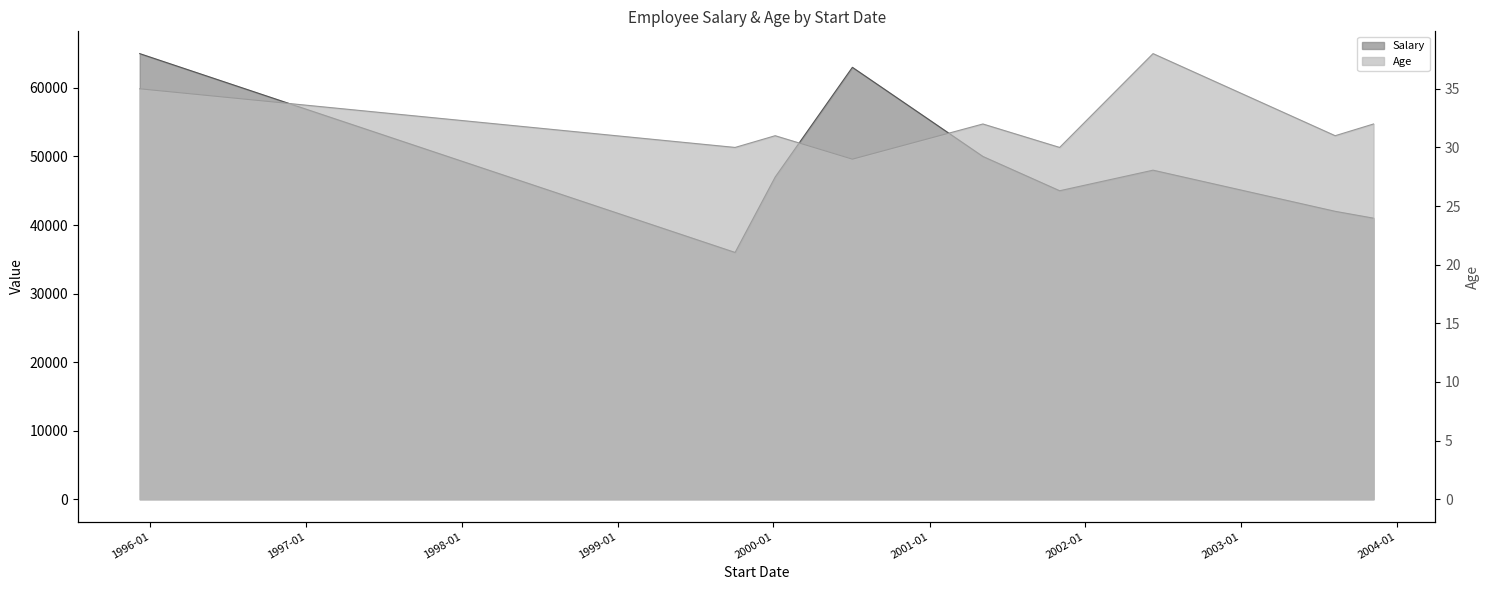

At which label is Salary closest to 50500?

2001-05-06